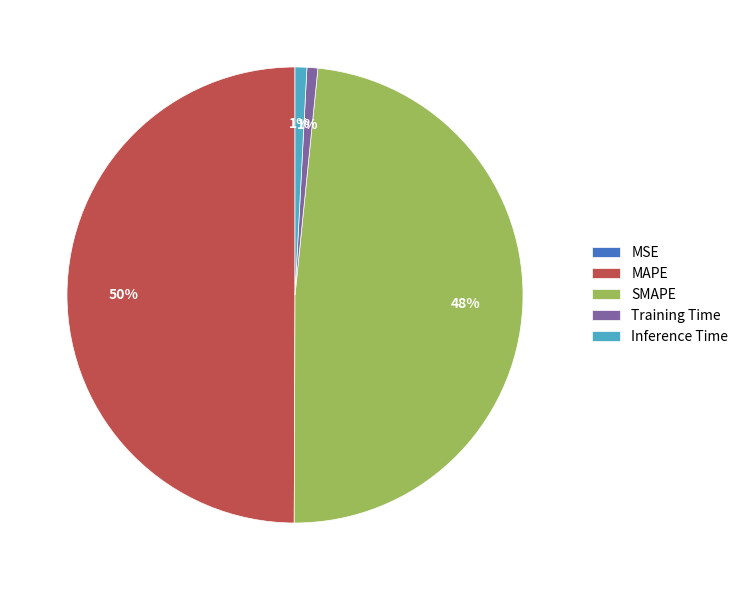

What percentage is the MAPE slice, to the nearest percent?

50%